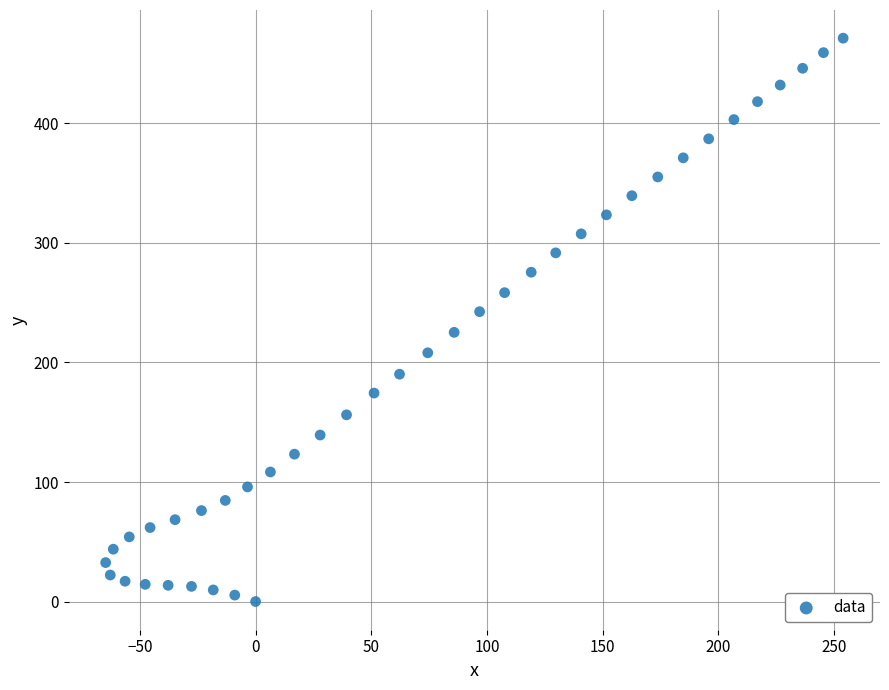

What is the range of X values (max minus min)?

318.7